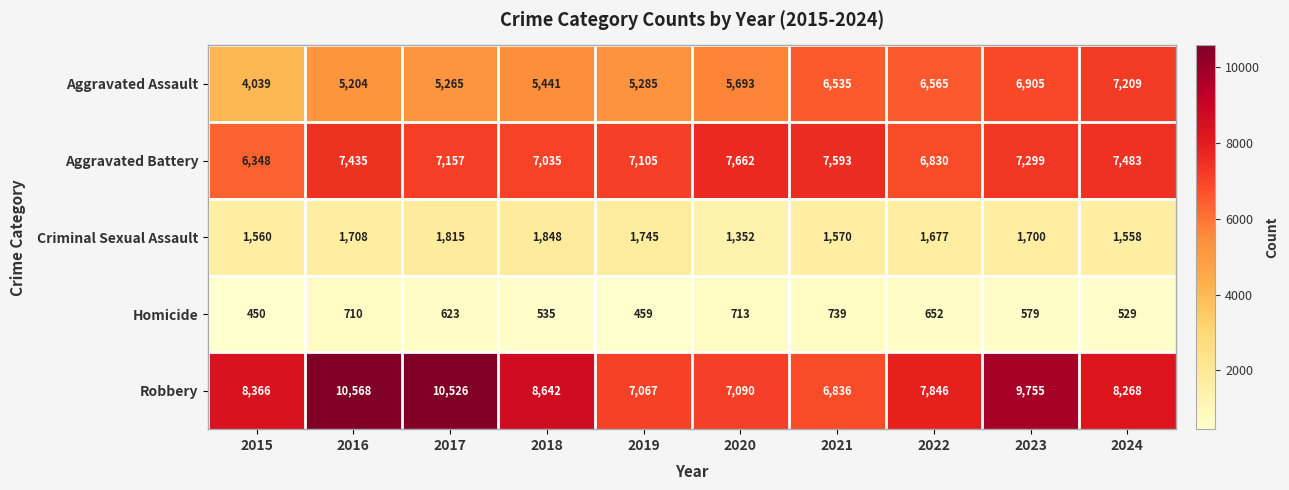

What is the spread (max minus min) of values at 2022?

7194